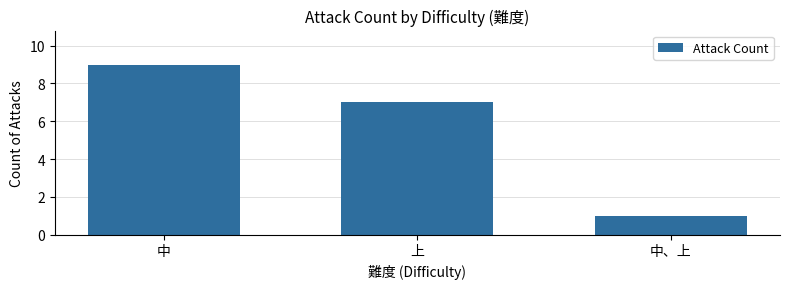

Rank the categories by value from highest to lowest.

中, 上, 中、上